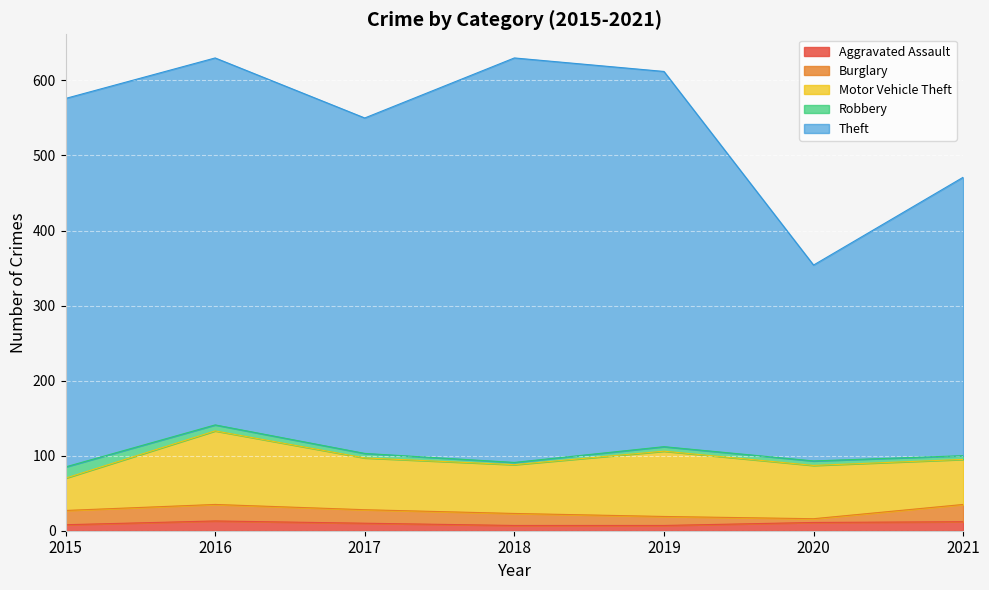

What is the highest value of the Motor Vehicle Theft series?

98